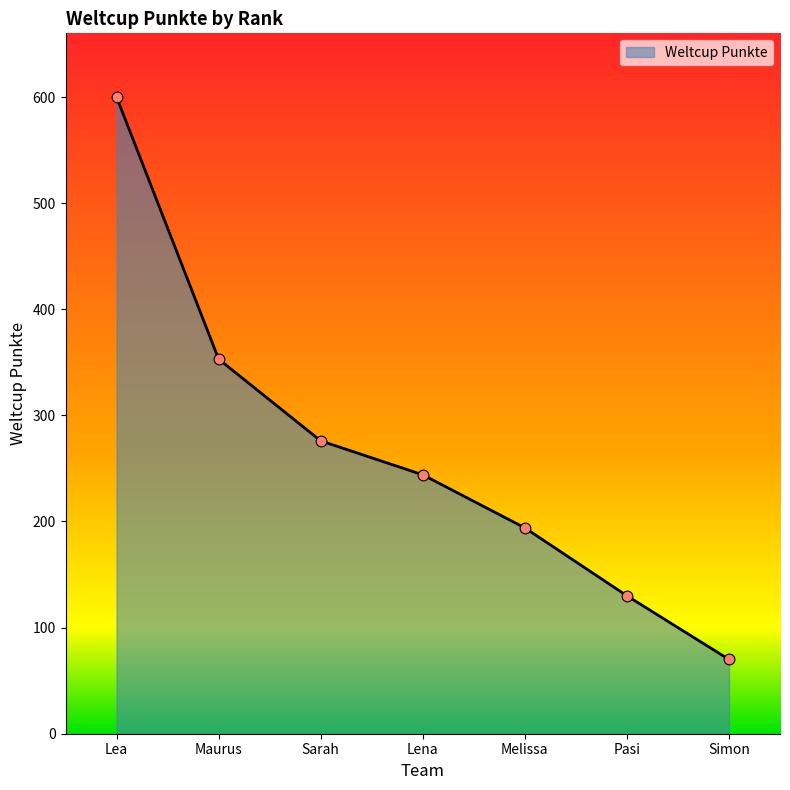

Approximately how many times larger is the value at Sarah compared to Melissa?

1.4